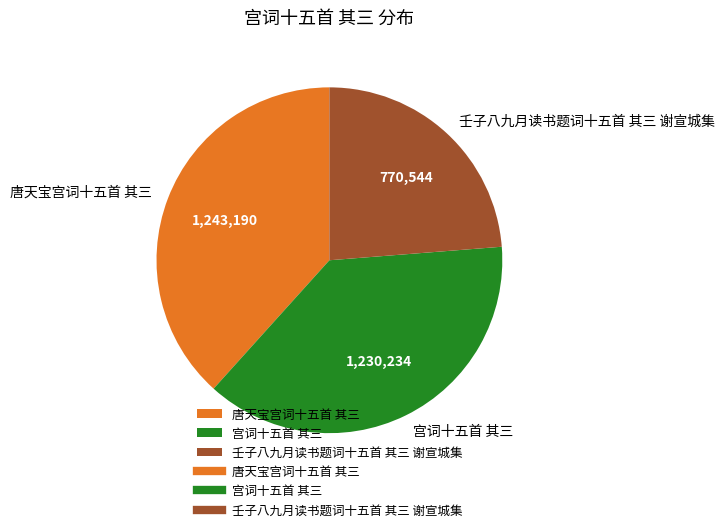

Which category has the smallest portion of the pie?

壬子八九月读书题词十五首 其三 谢宣城集